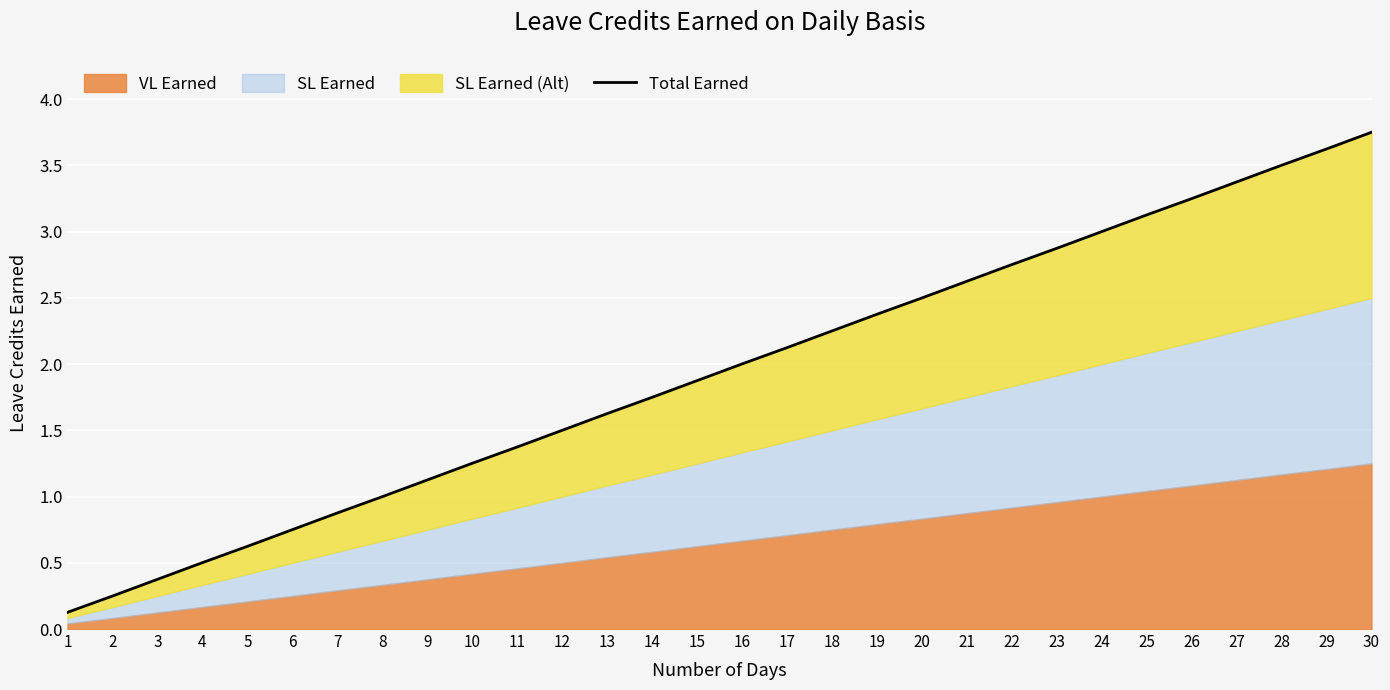

At which category does the chart reach its minimum across all series?

1